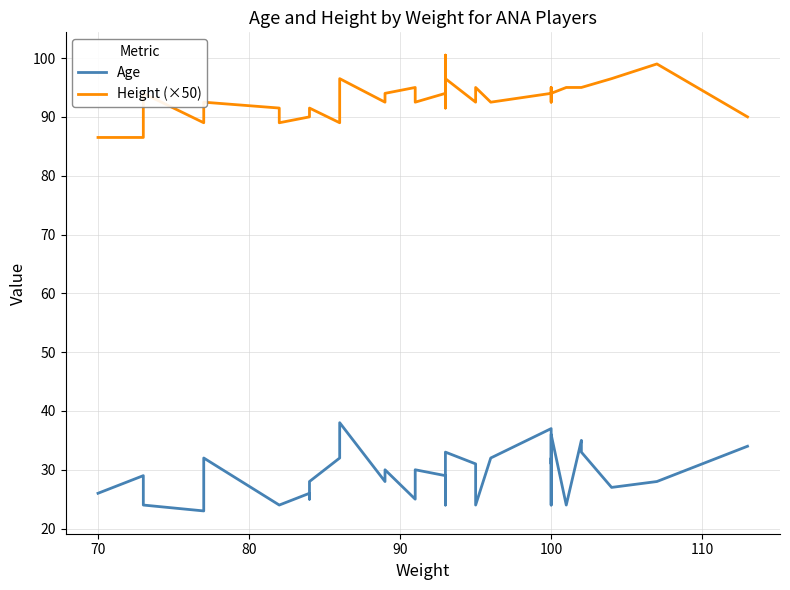

At how many categories does at least one series exceed 50?

35